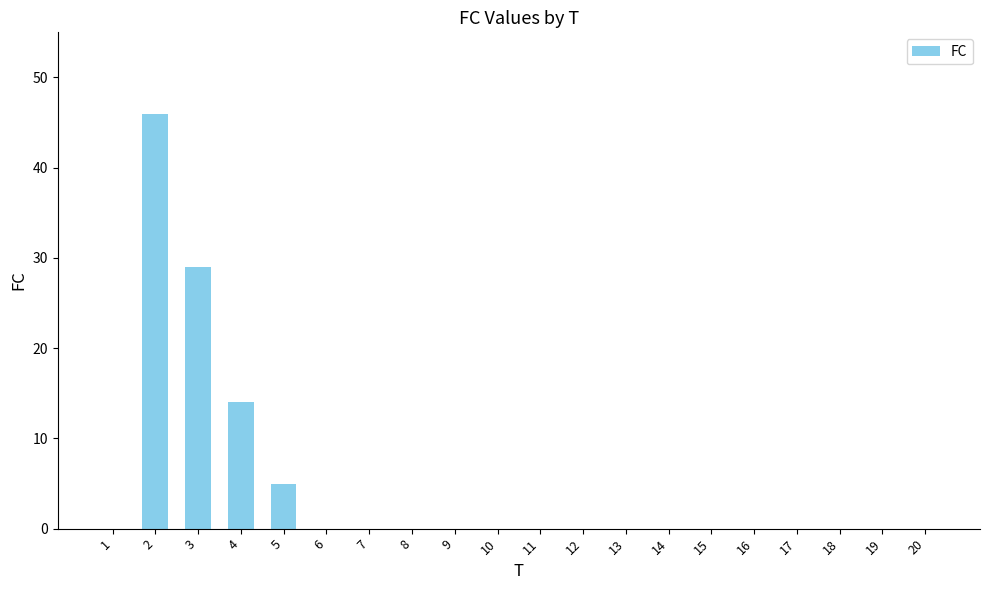

The value at 17 is 0. True or false?

True